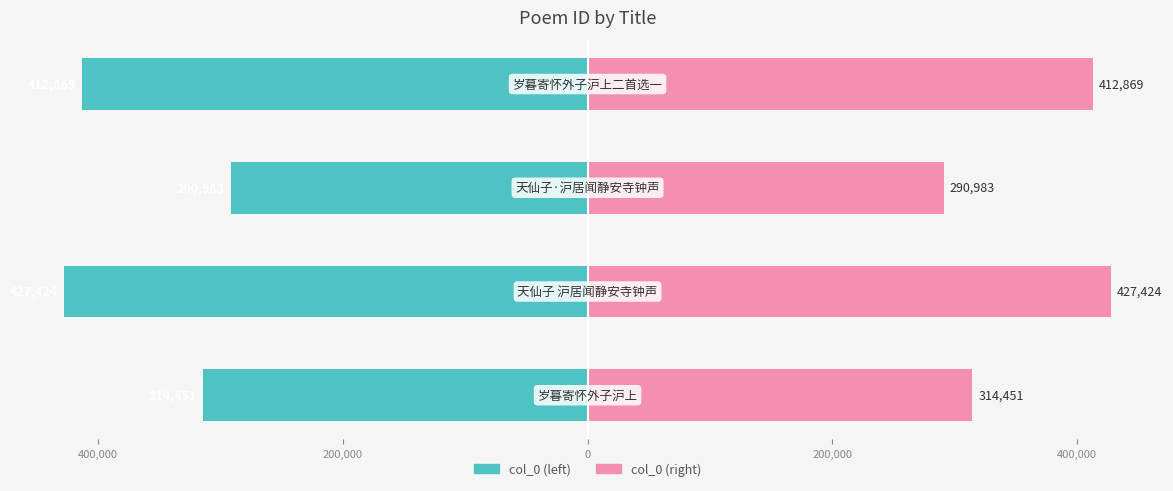

How many data points does each series have?

4